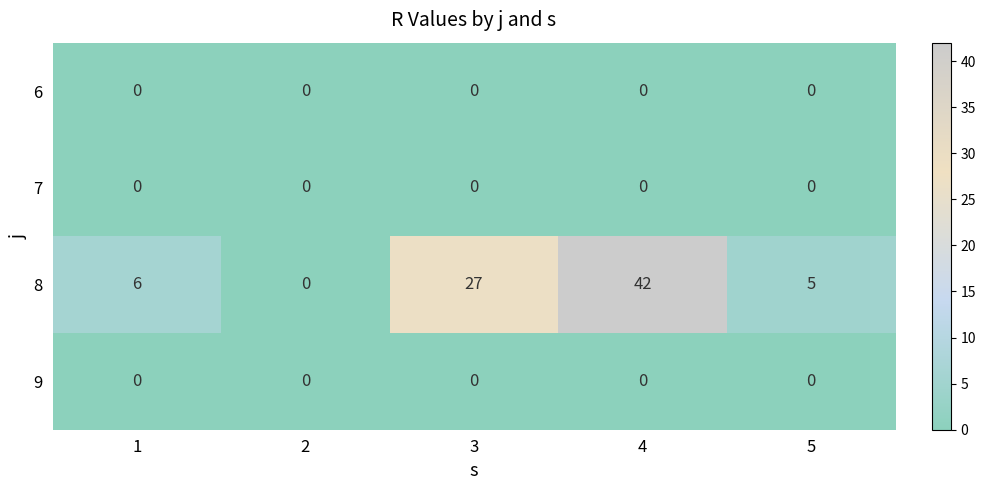

Which label corresponds to the largest value in the chart?

4